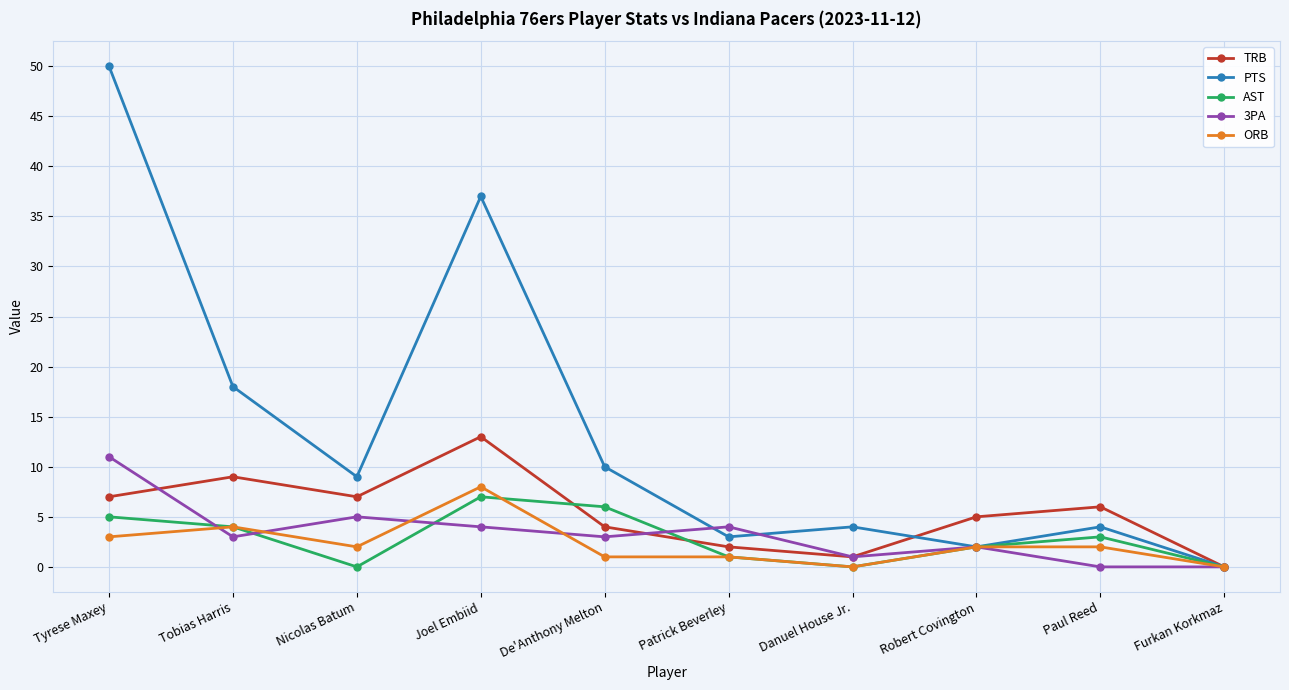

What is the value of the PTS point at the 2nd from the left?

18